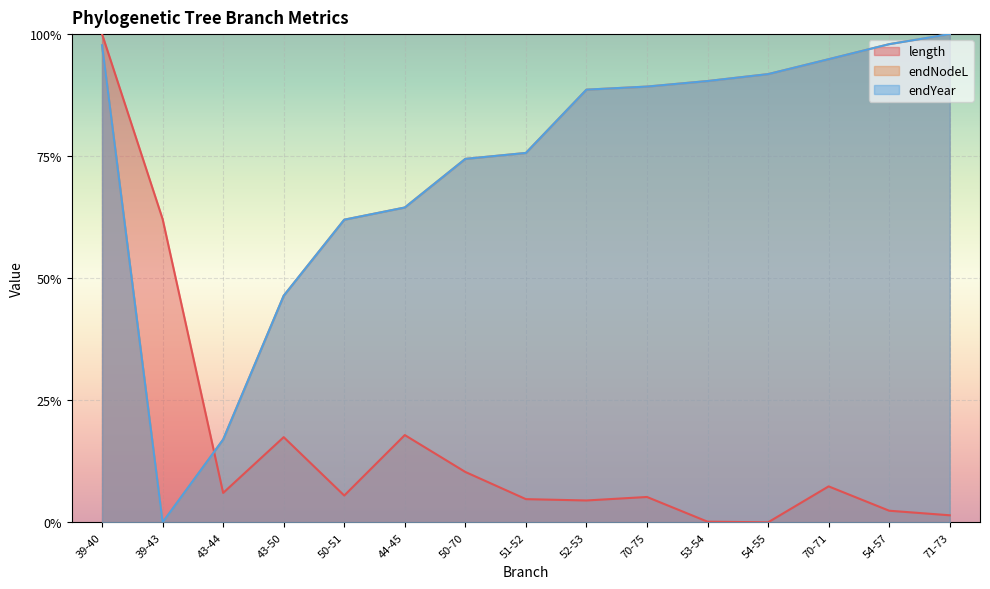

What is the label of the 11th point from the left?

53-54